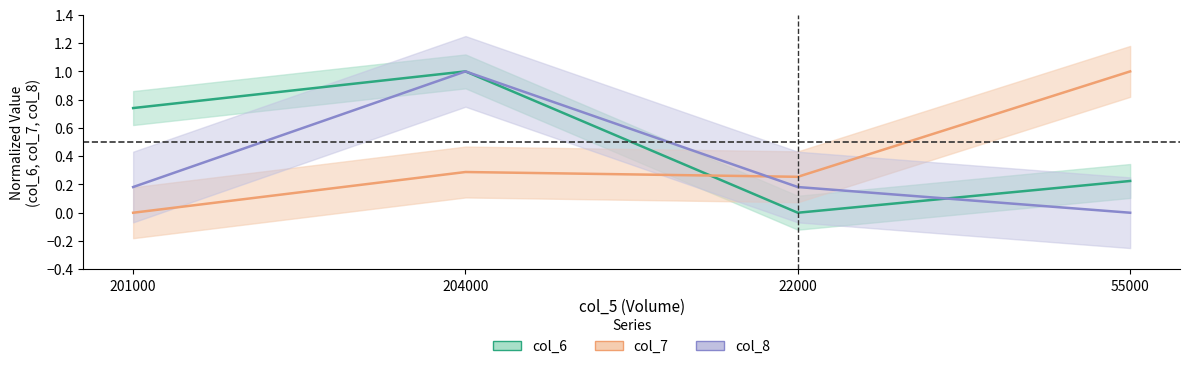

At 201000, list the series in order from smallest to largest.

col_7, col_8, col_6